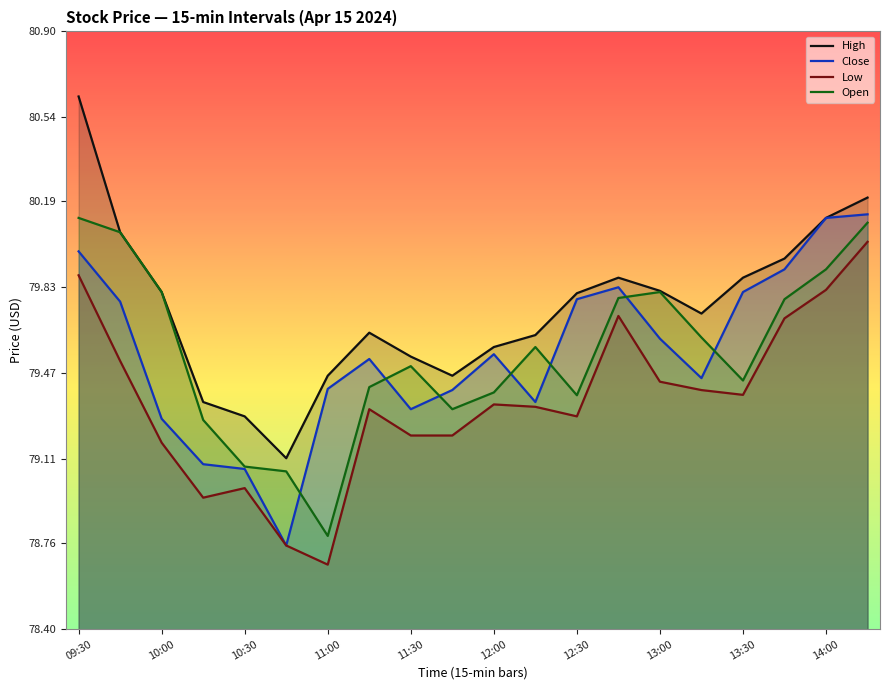

Which series has the largest total across all categories?

High